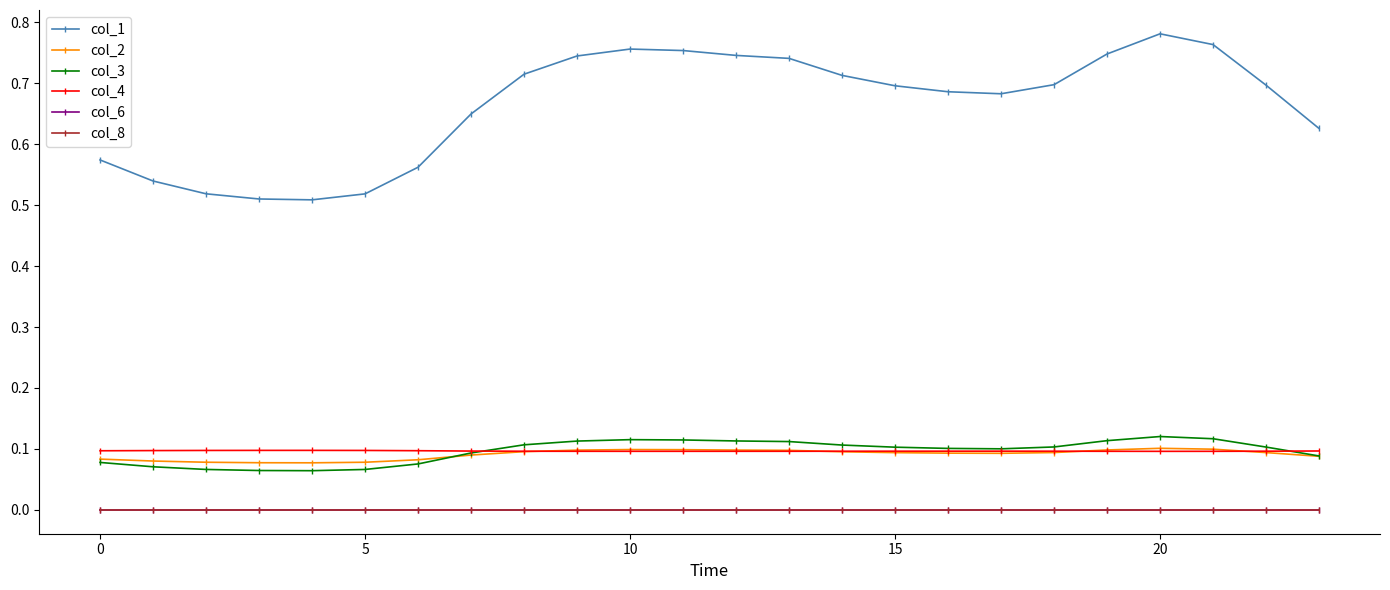

Does the chart have visible grid lines?

No